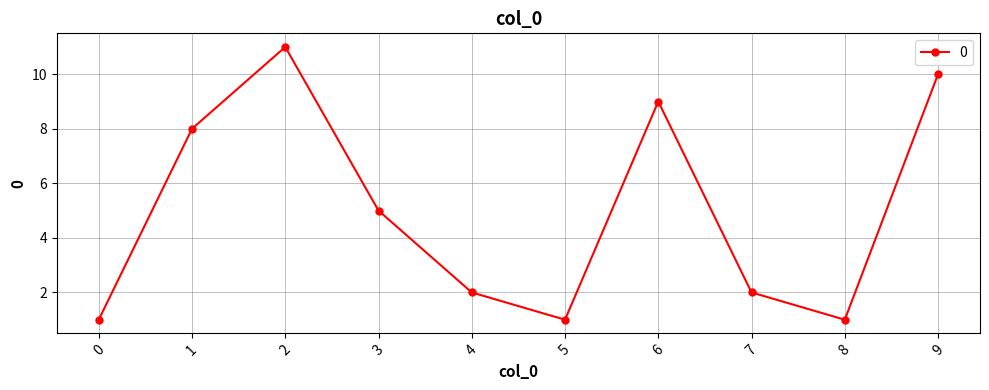

Approximately how many times larger is the value at 6 compared to 8?

9.0